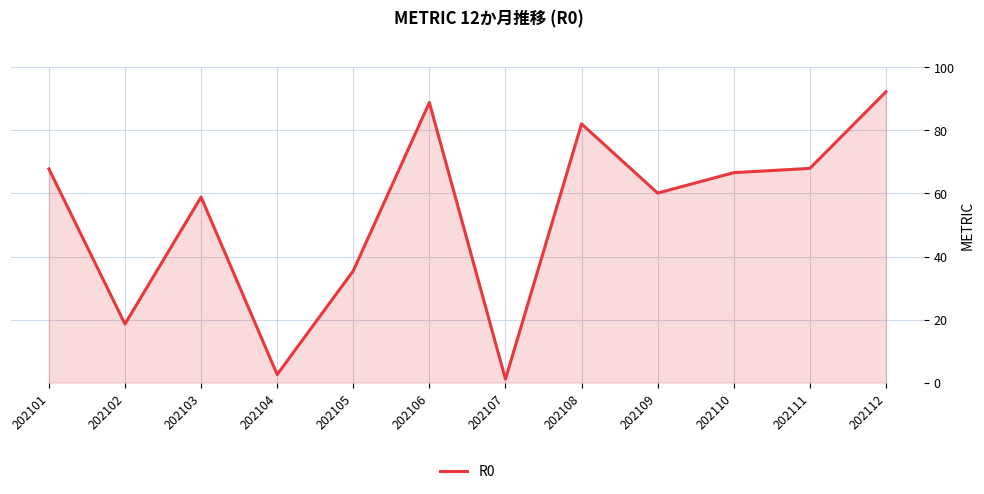

True or false: the data shows 40.8 at 202106.

False